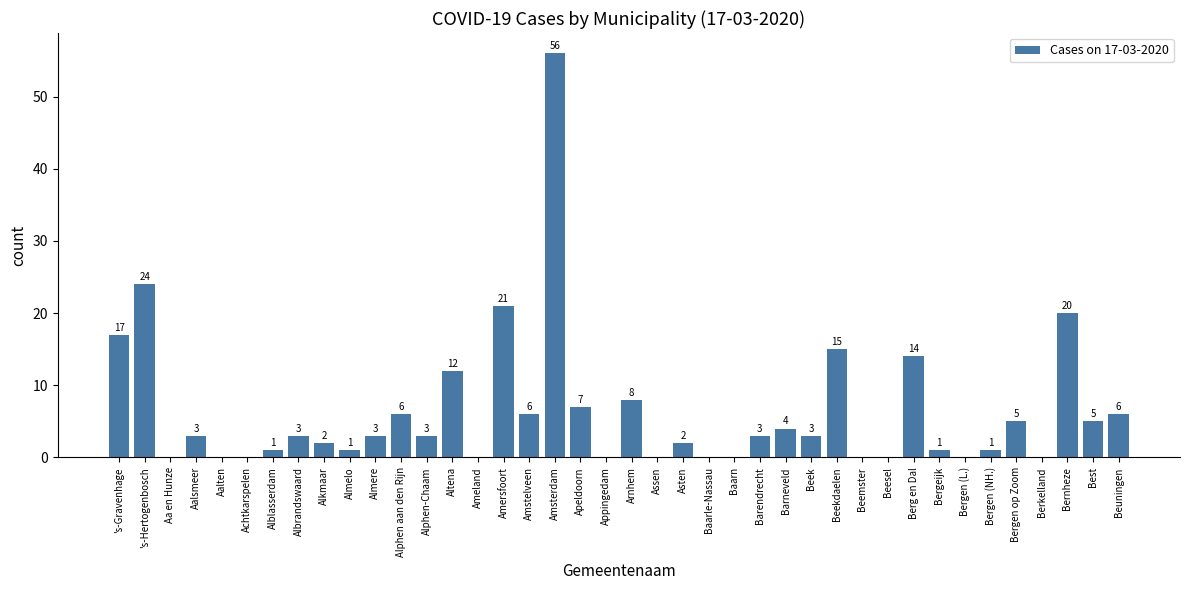

Is it true that the value at Beemster is -17?

False